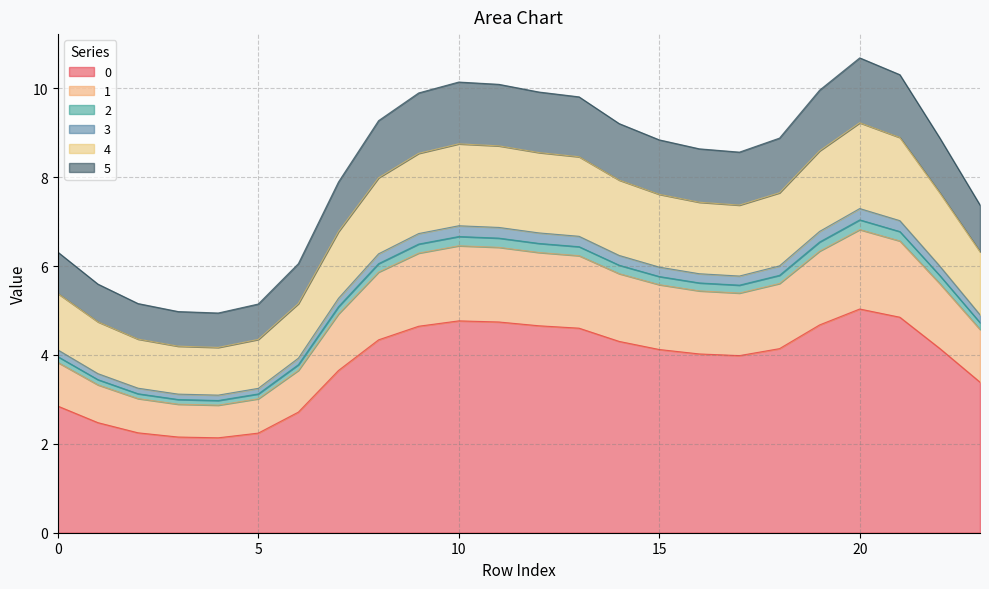

At which category does the chart reach its minimum across all series?

4